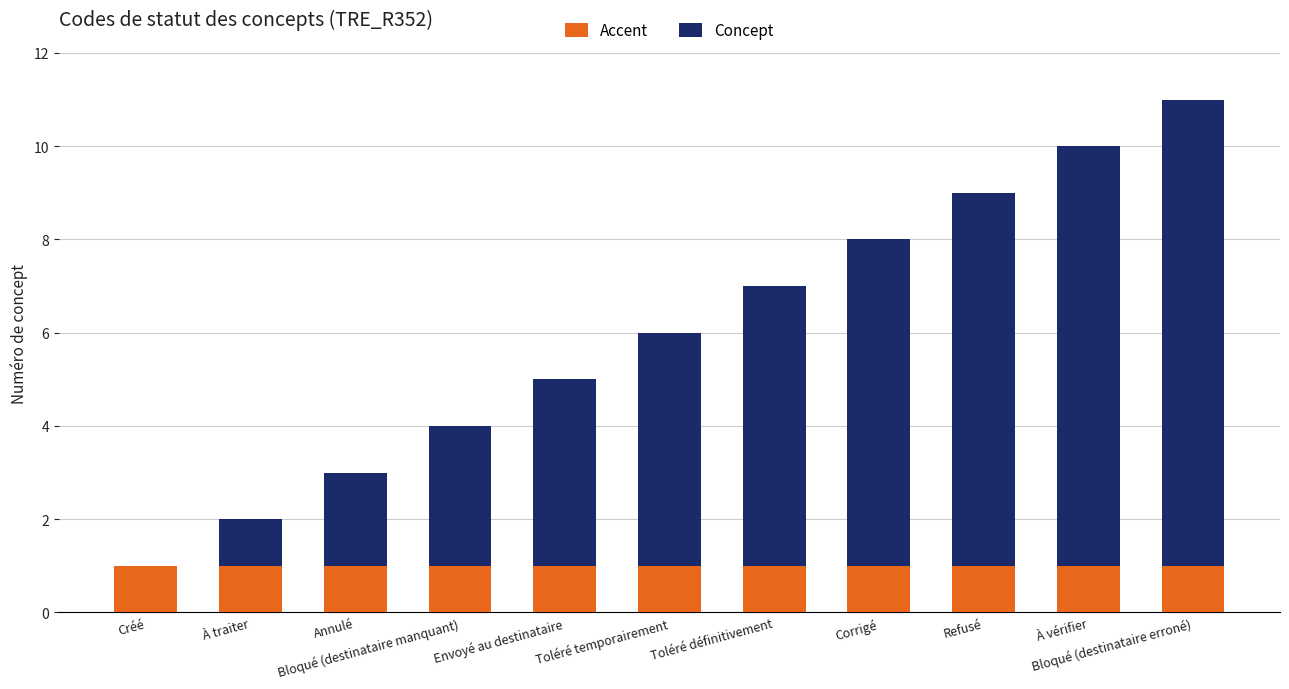

What is the sum of all Accent values?

11